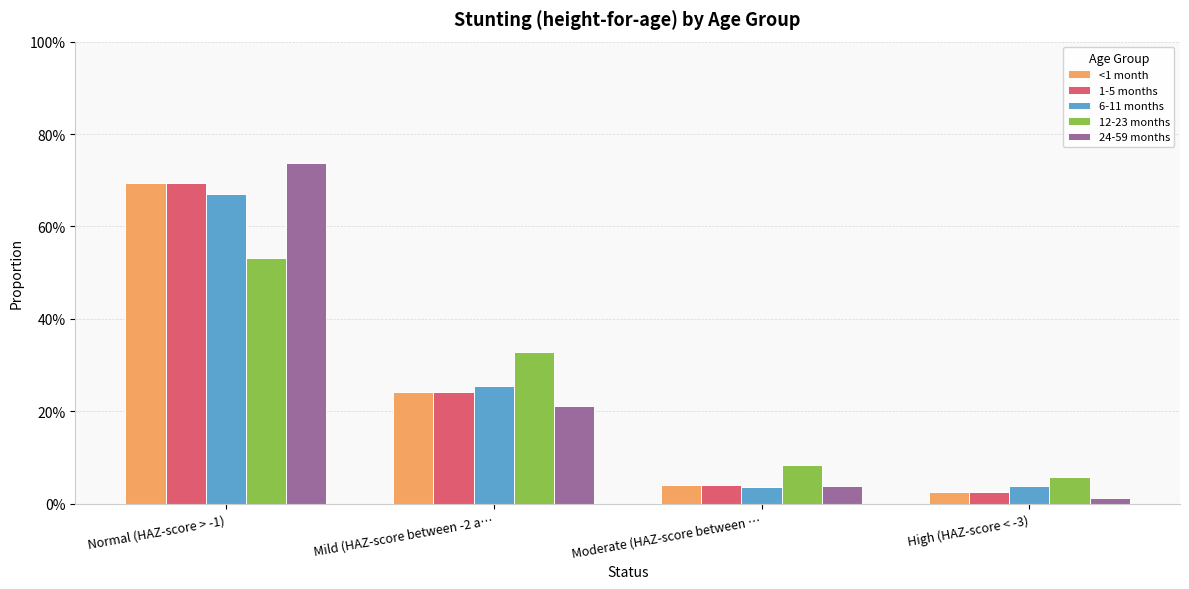

Does the chart contain any negative values?

No